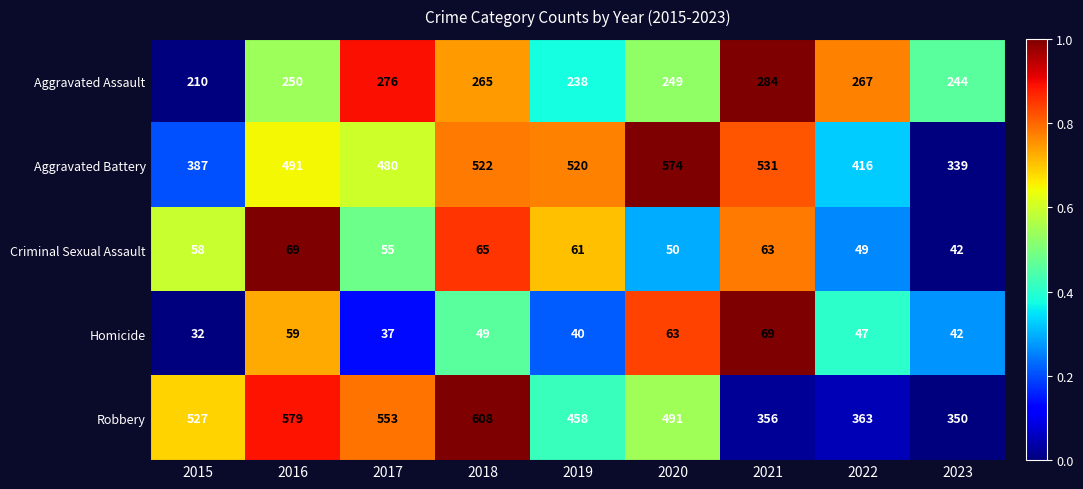

What is the total value across all series at 2019?

1317